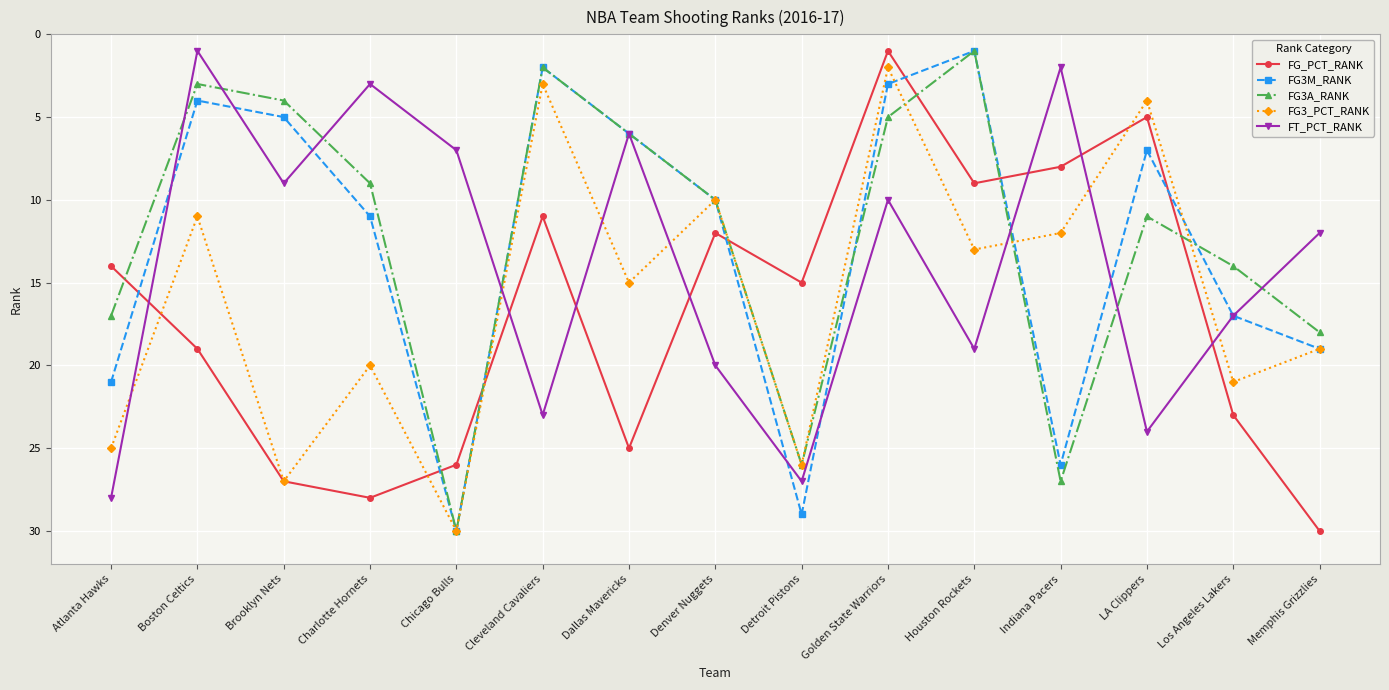

What is the label of the 4th point from the left?

Charlotte Hornets